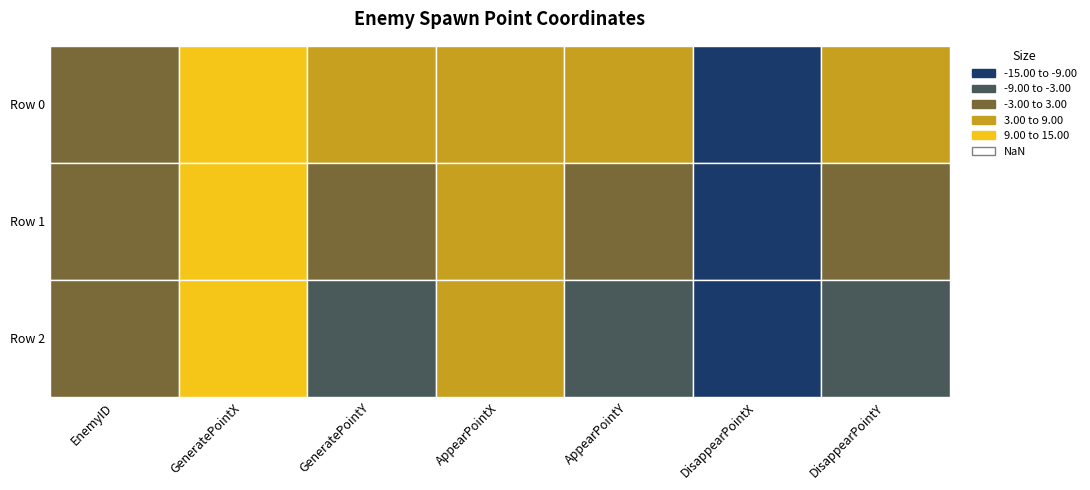

Which category has the lowest value in the 2 series?

DisappearPointX